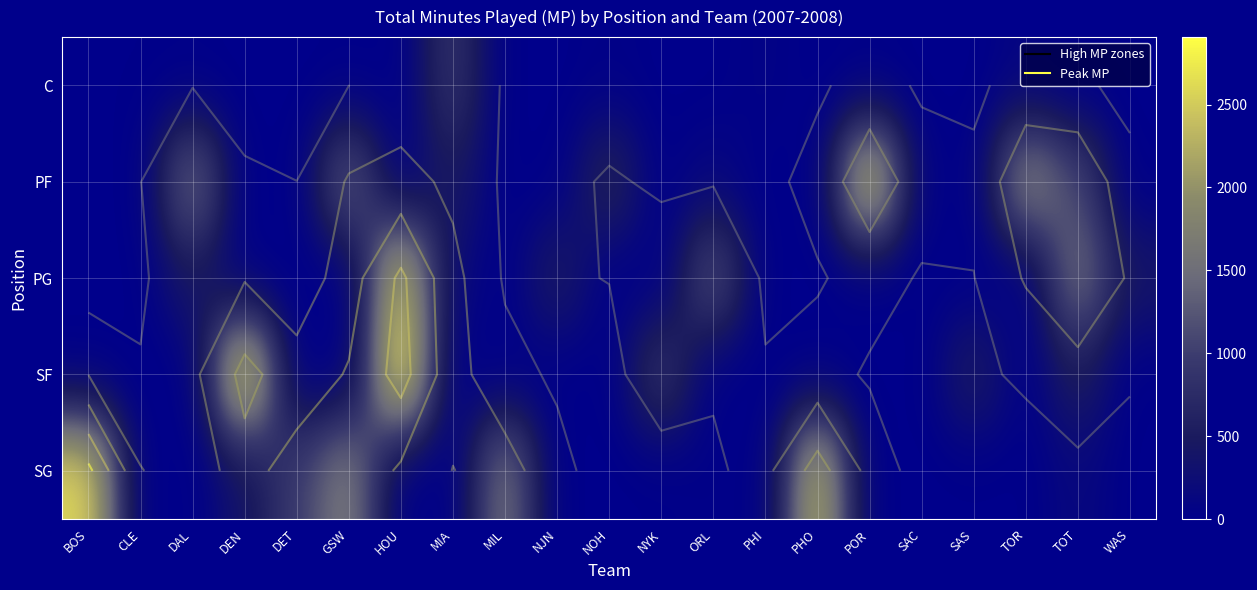

How many data points does each series have?

21